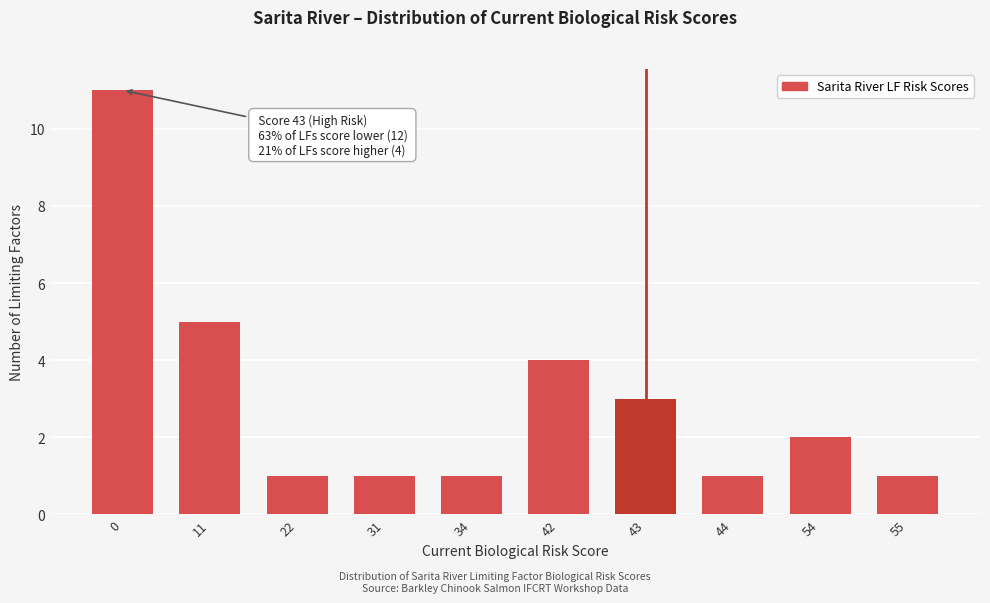

Reading left to right, extract all data points from this chart.

0=11	11=5	22=1	31=1	34=1	42=4	43=3	44=1	54=2	55=1